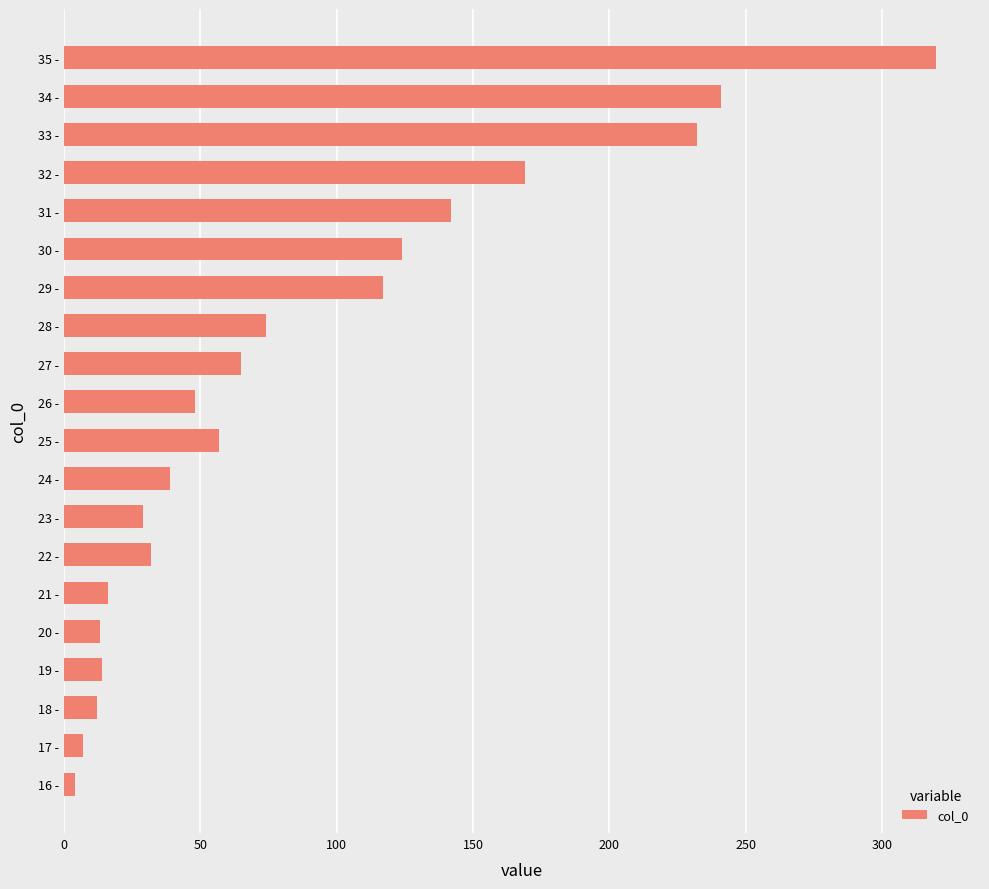

The chart shows a value of 13 at 20 -. True or false?

True